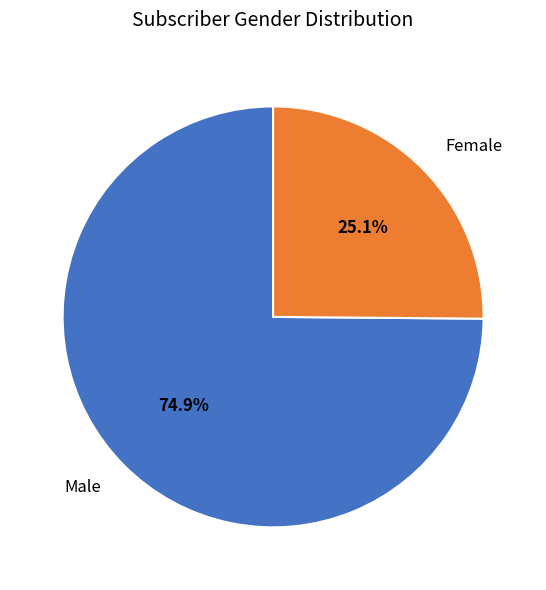

The Male slice represents 75% of the pie. True or false?

True